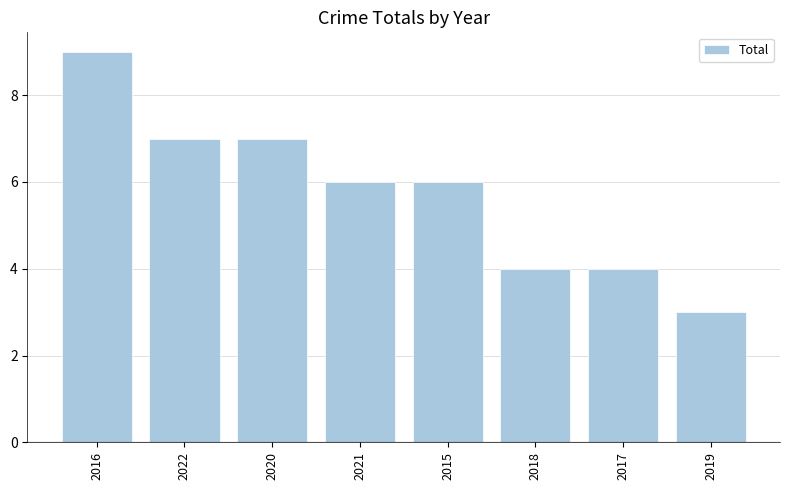

How many values are between 4 and 7?

6